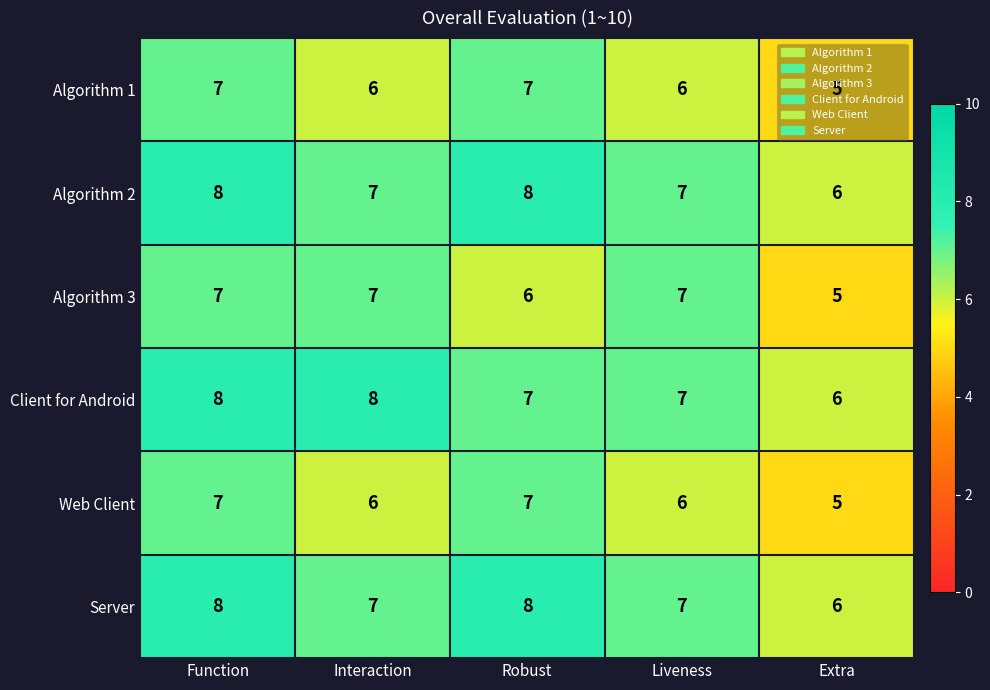

Read the Algorithm 1 value at Extra.

5